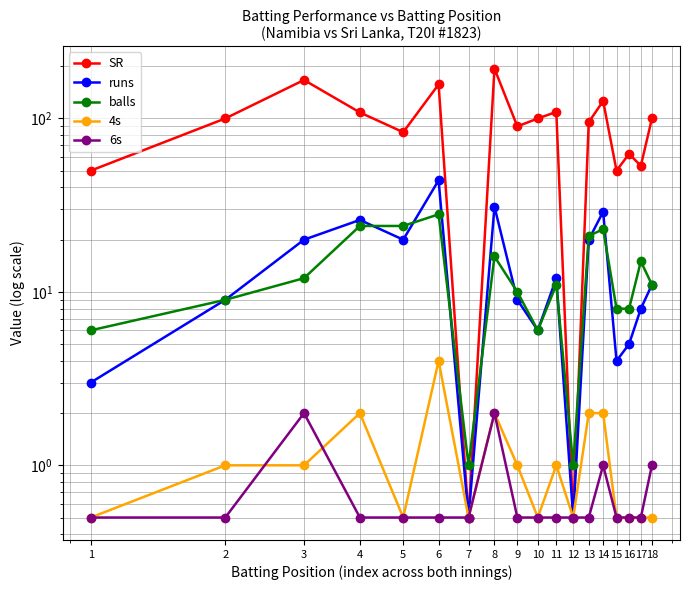

Which series changed the most between 8 and 11?

SR